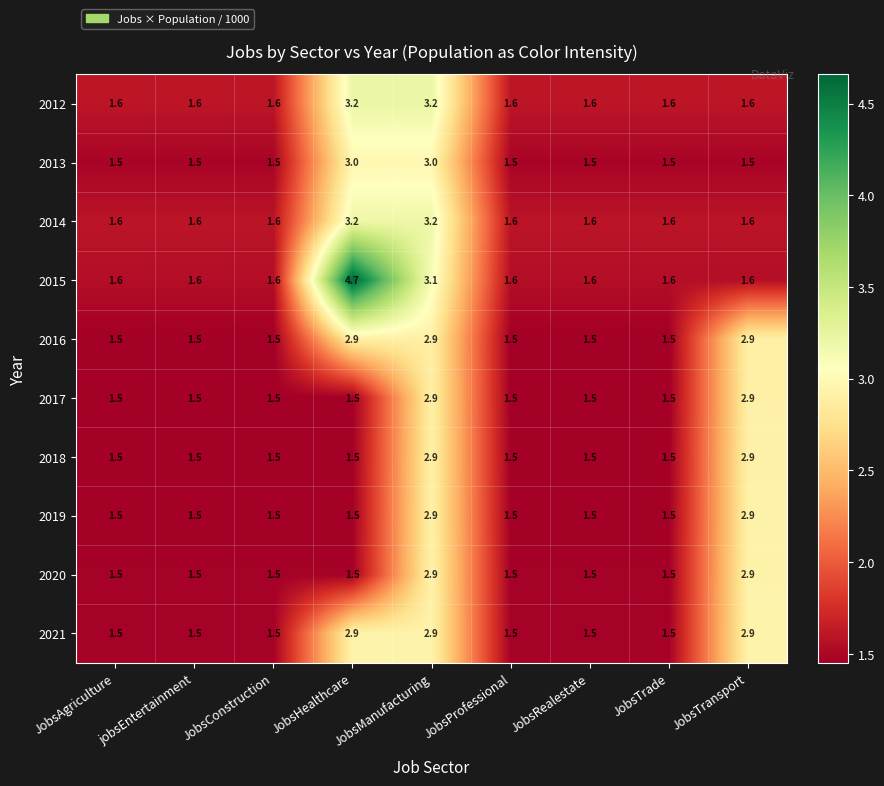

Is it true that 2021 equals 1.5 at JobsProfessional?

True